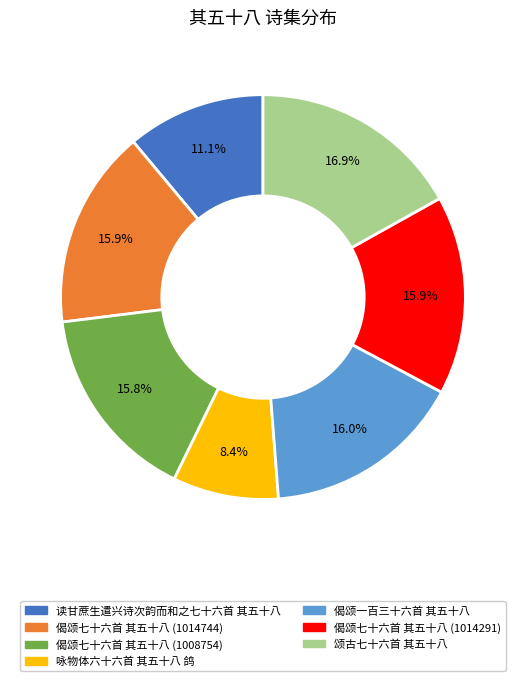

Approximately how many times larger is the value at 偈颂七十六首 其五十八 (1014744) compared to 偈颂七十六首 其五十八 (1008754)?

1.0